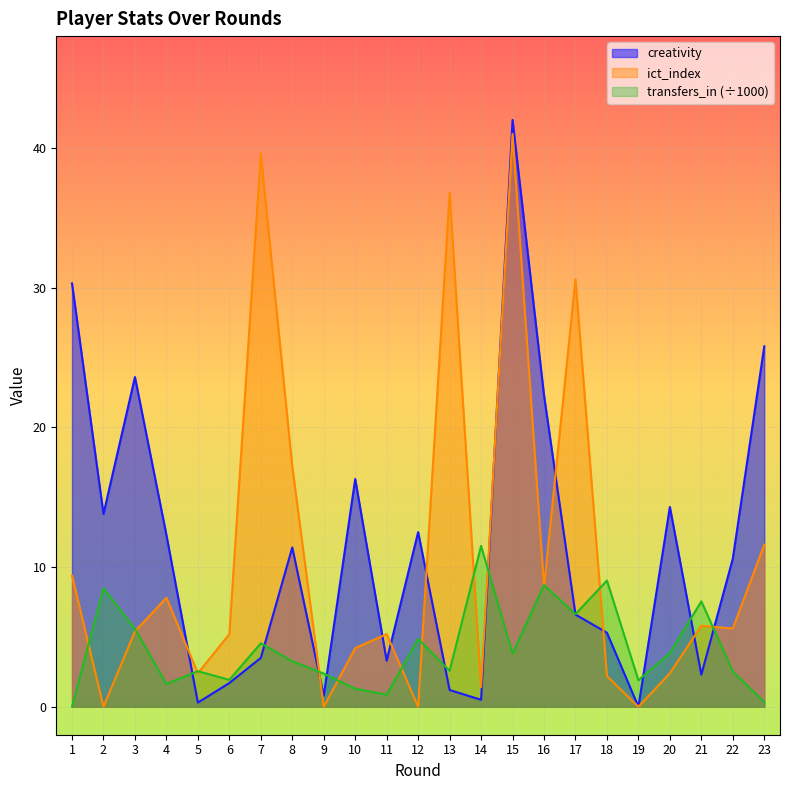

At which category does transfers_in reach its first local valley?

4